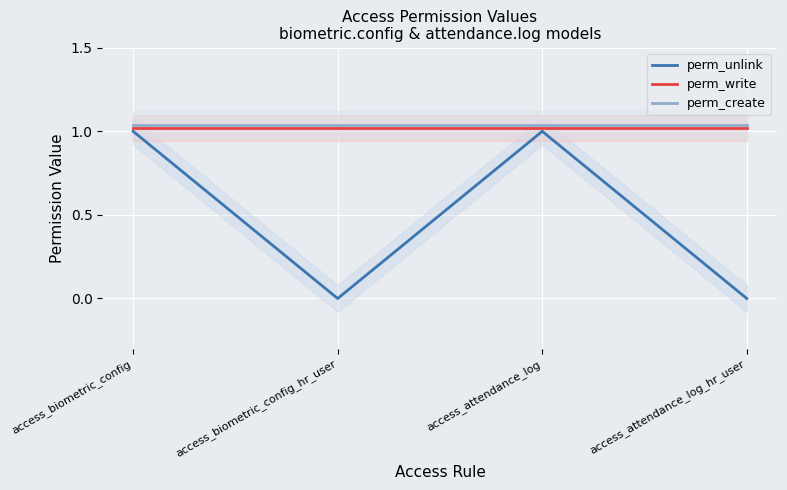

What is the label of the 3rd point from the left?

access_attendance_log